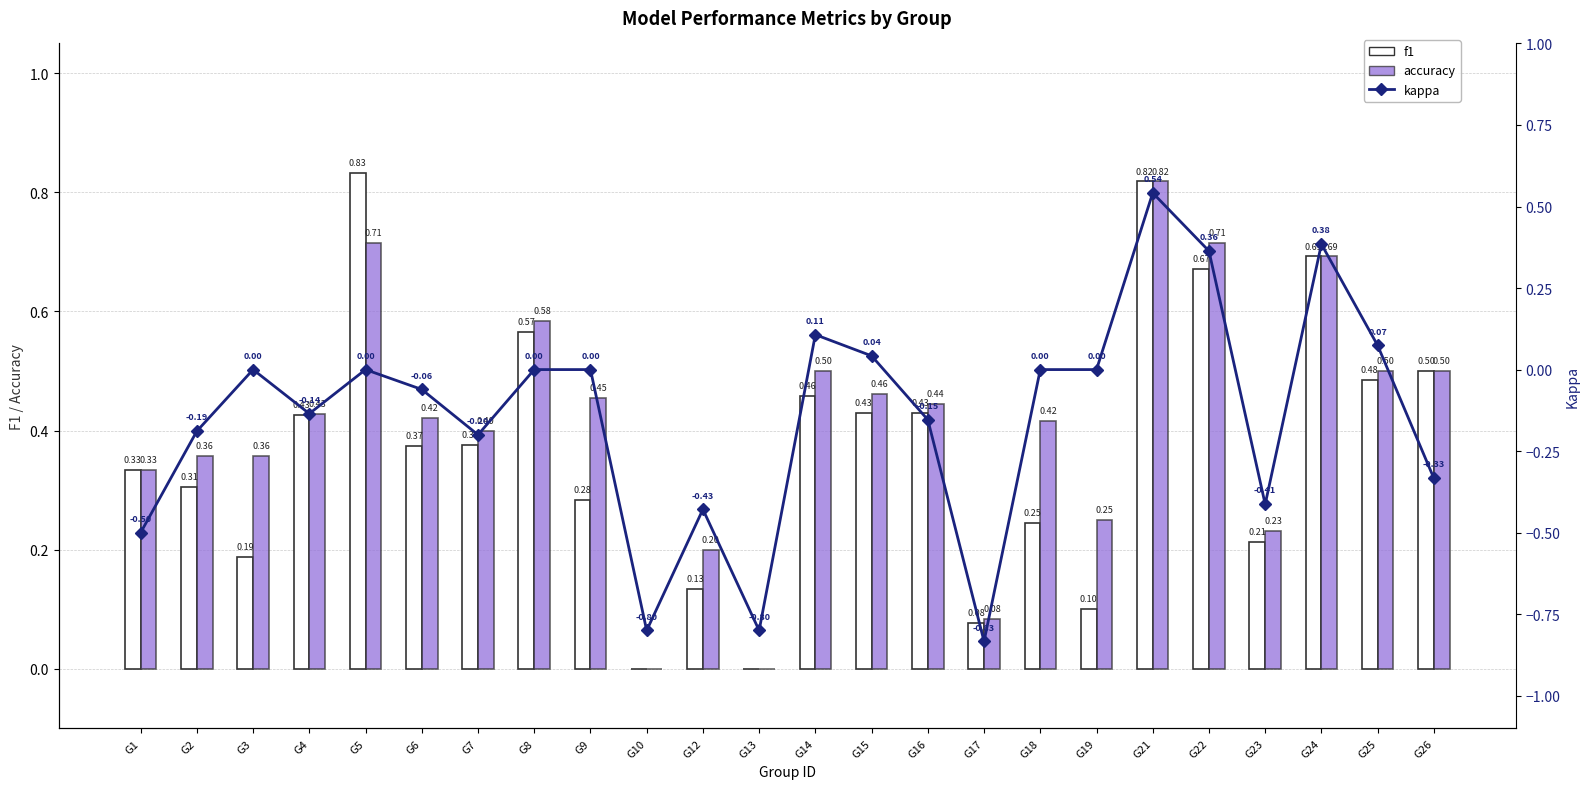

At which label is f1 closest to 0?

G10